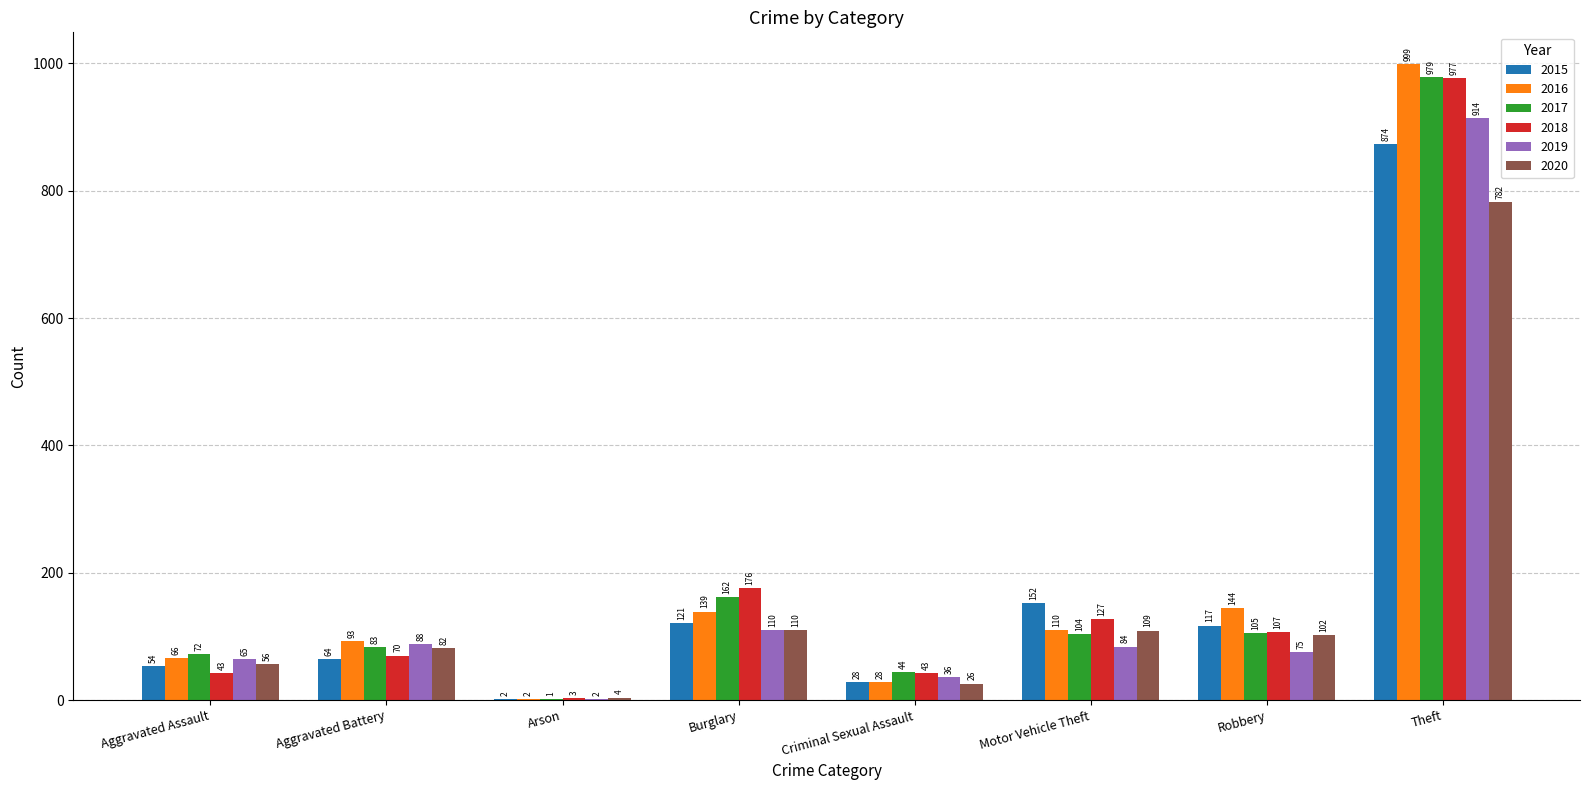

What is the sum of the 2016 values at Burglary and Robbery?

283